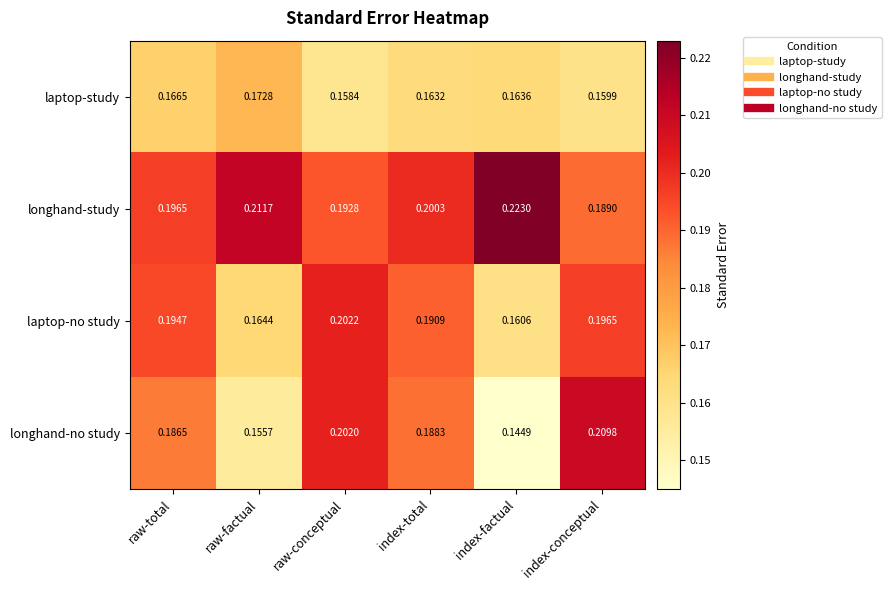

Which category has the lowest value in the longhand-study series?

index-conceptual